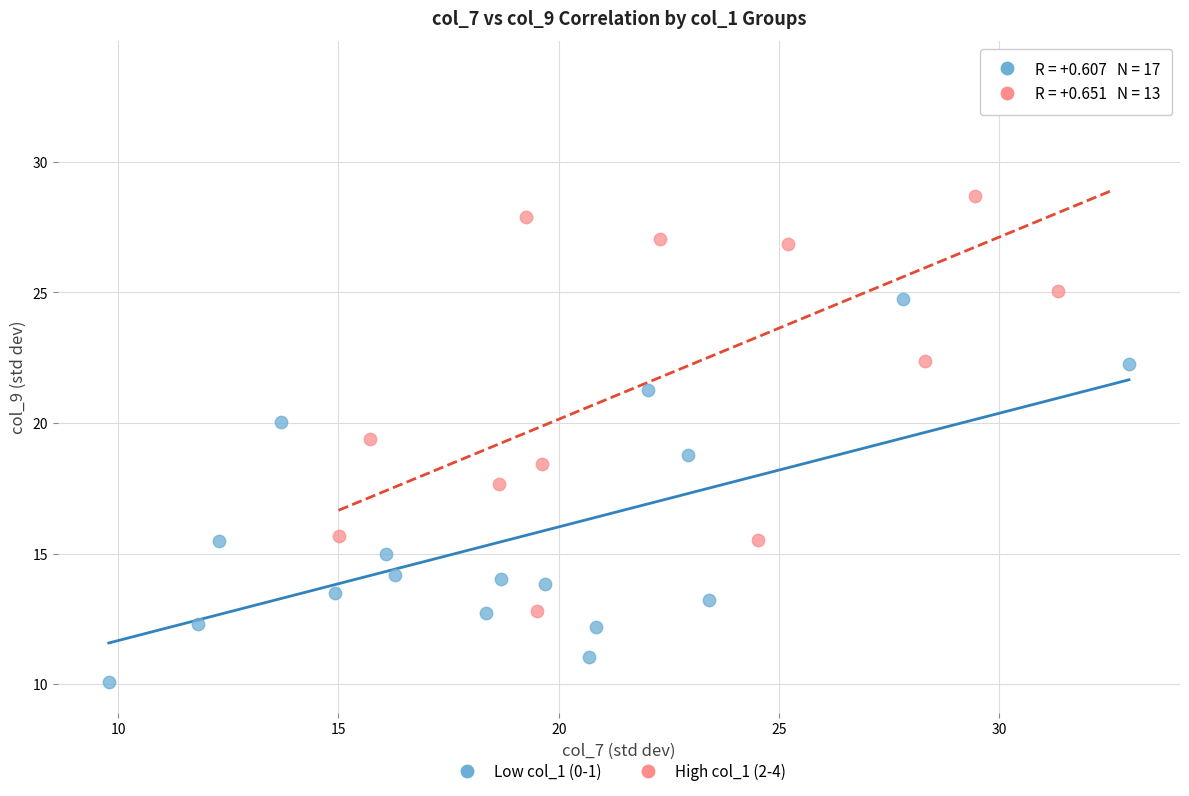

Which series has the widest spread of Y values?

High col_1 (2-4)